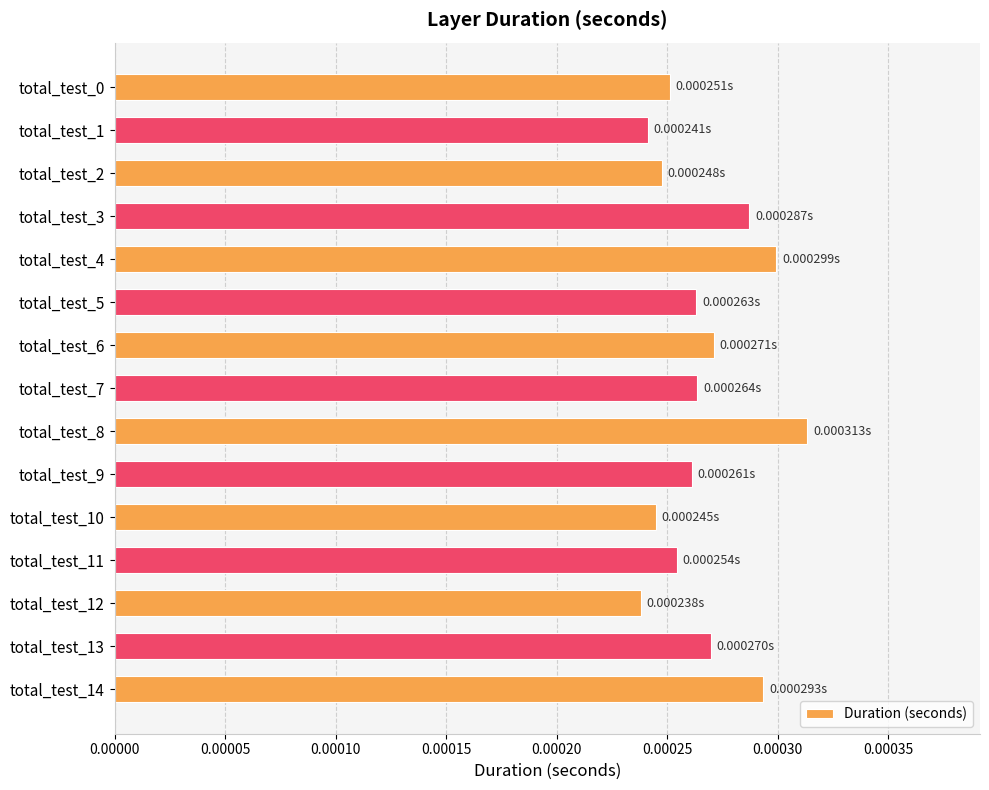

Between total_test_7 and total_test_2, which is larger?

total_test_7